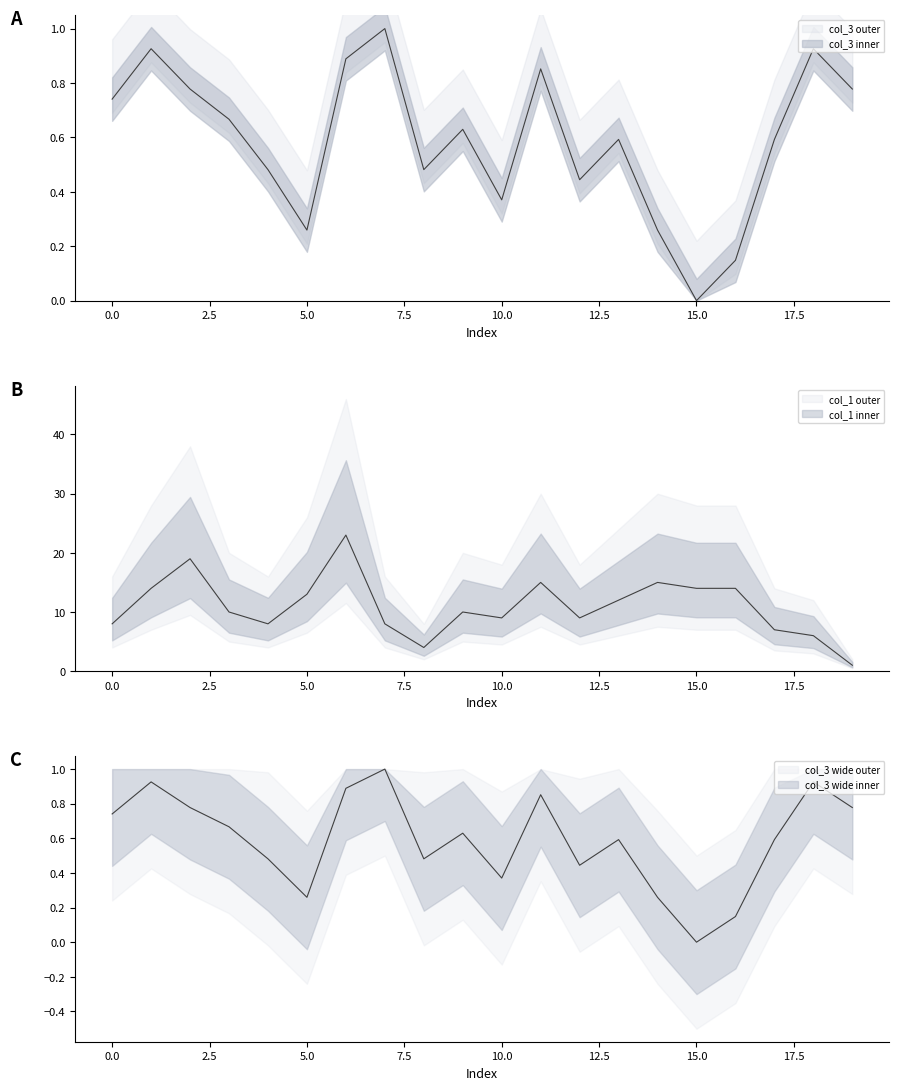

Does the chart display data point markers on the line(s)?

No